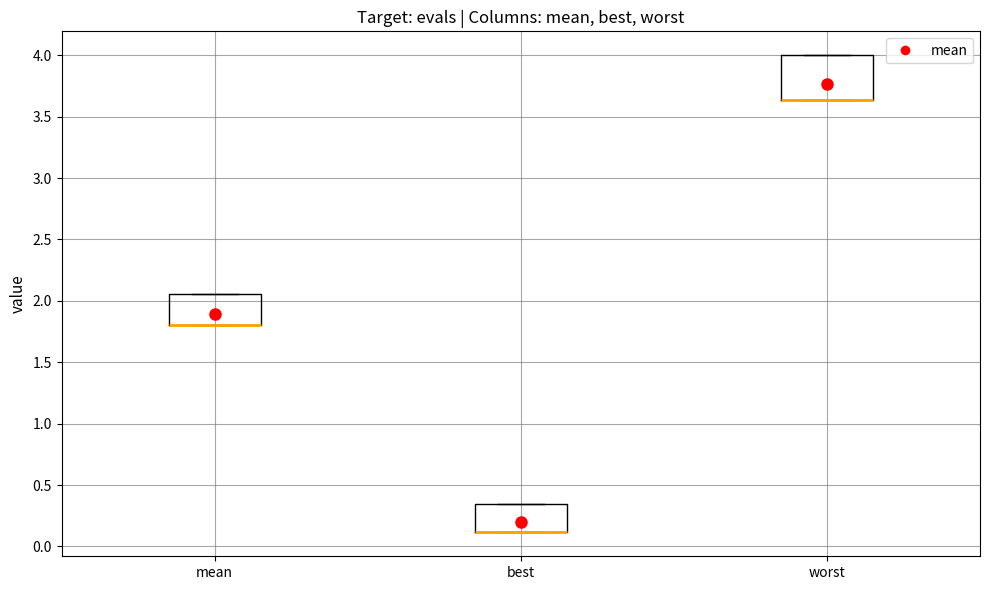

Reading left to right, read every box against the y-axis: the position of its median line, the range the box covers, and the ends of its whiskers. The values are not printed on the chart, so give them approximately, as read against the axis.

mean: median 1.80 (drawn on the box's lower edge), box 1.80 to 2.05, whiskers 1.80 to 2.05
best: median 0.10 (drawn on the box's lower edge), box 0.10 to 0.35, whiskers 0.10 to 0.35
worst: median 3.65 (drawn on the box's lower edge), box 3.65 to 4.00, whiskers 3.65 to 4.00